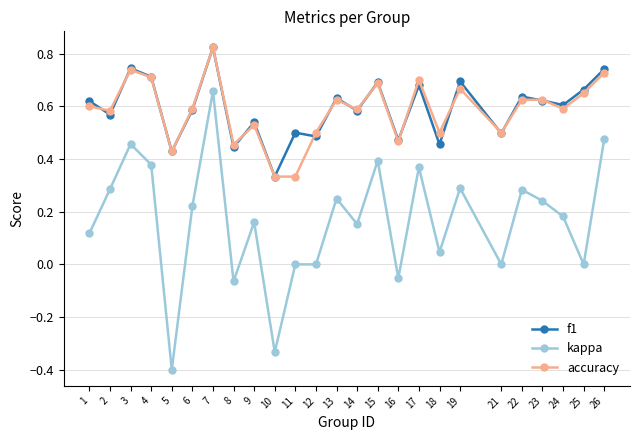

Does the chart have visible grid lines?

Yes